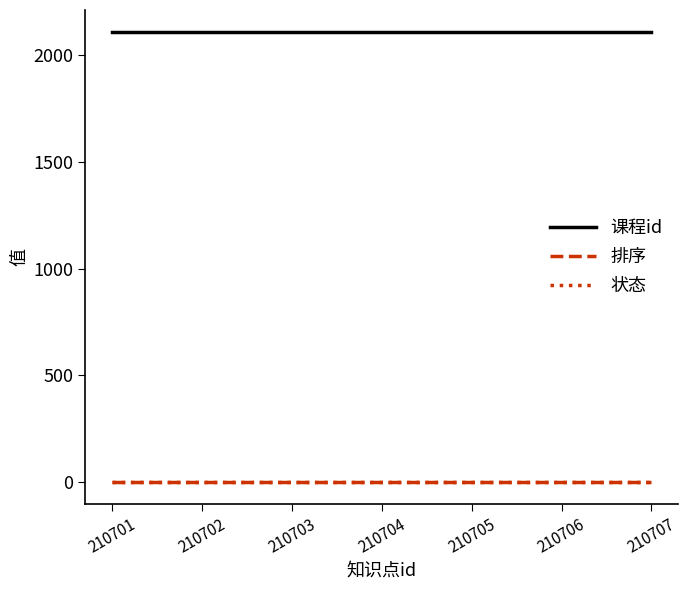

What is the greatest value displayed?

2107